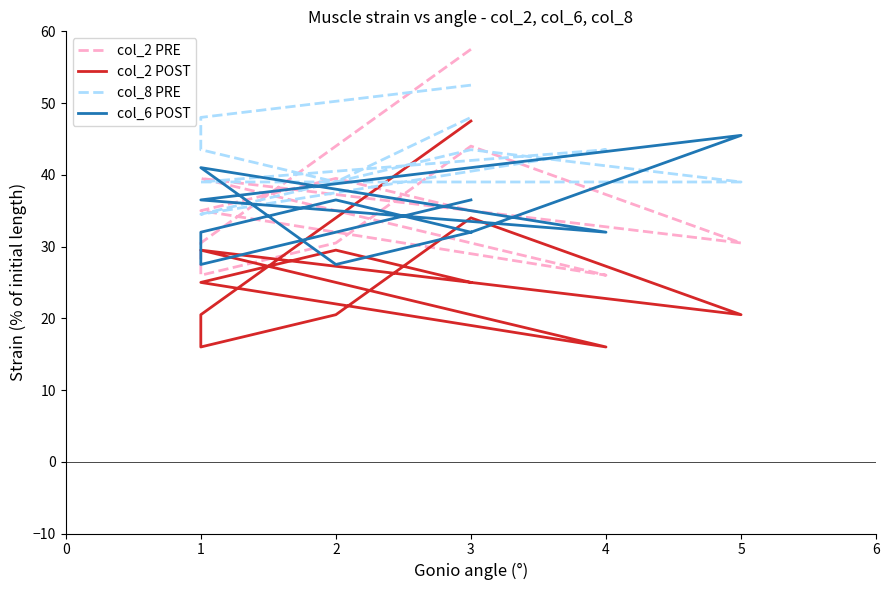

Does the chart have visible grid lines?

No